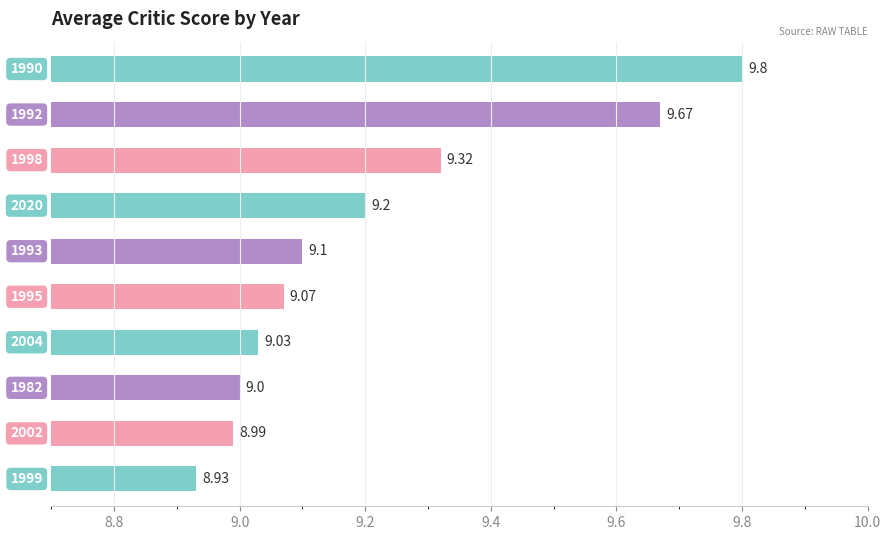

What is the difference between the maximum and second lowest values?

0.8